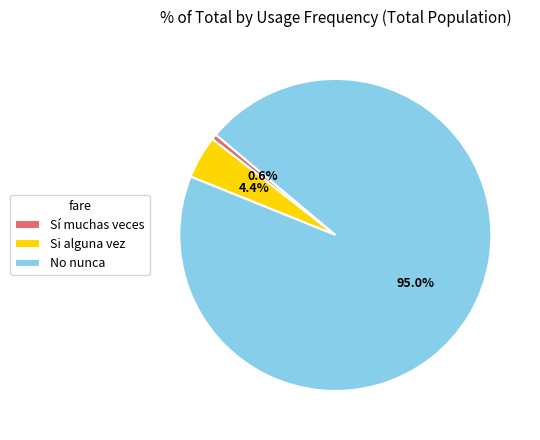

To the nearest percent, what is the difference between the Sí muchas veces and No nunca slice percentages?

94%